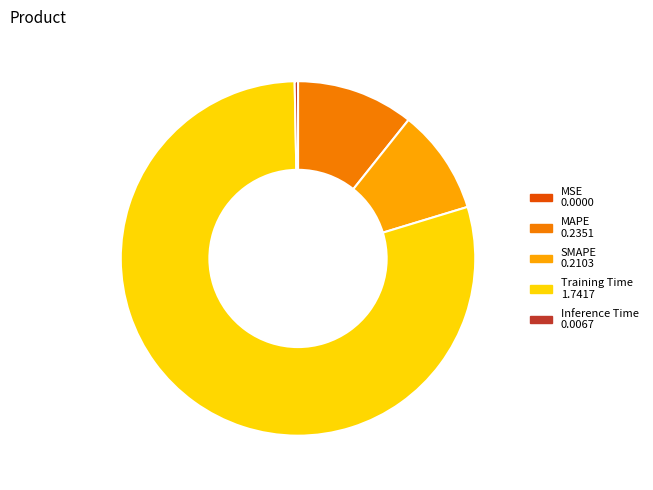

Do Training Time and Inference Time together represent more than half of the pie?

Yes